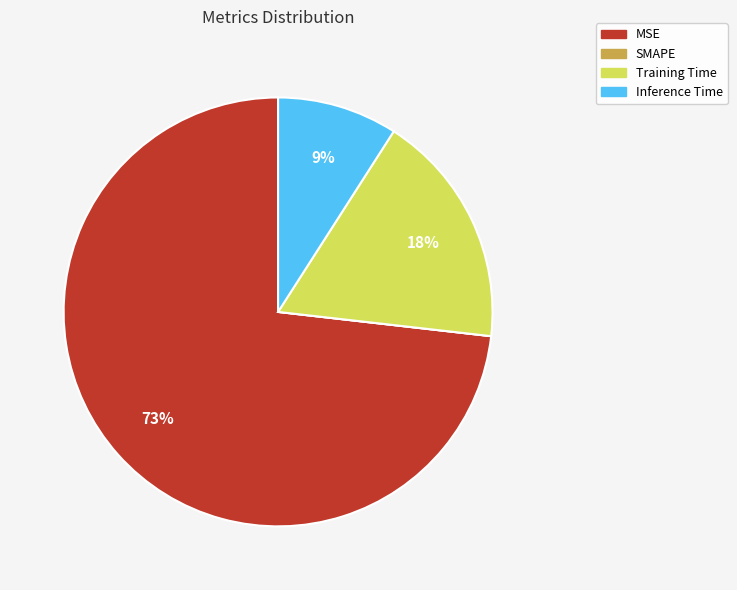

The Inference Time slice represents 9% of the pie. True or false?

True